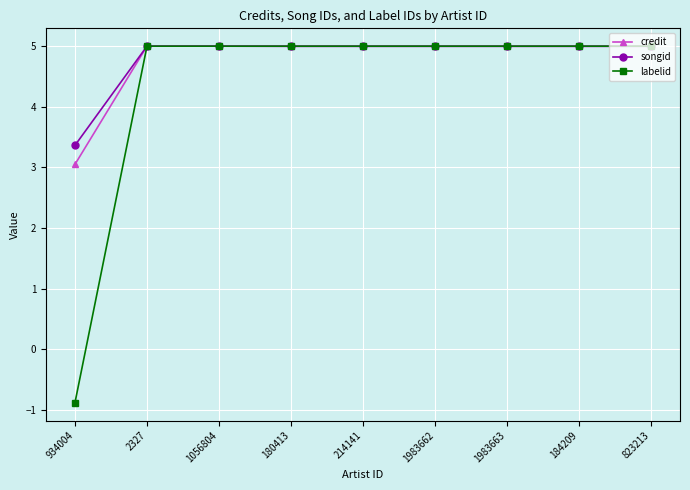

How many lines are shown in the chart?

3